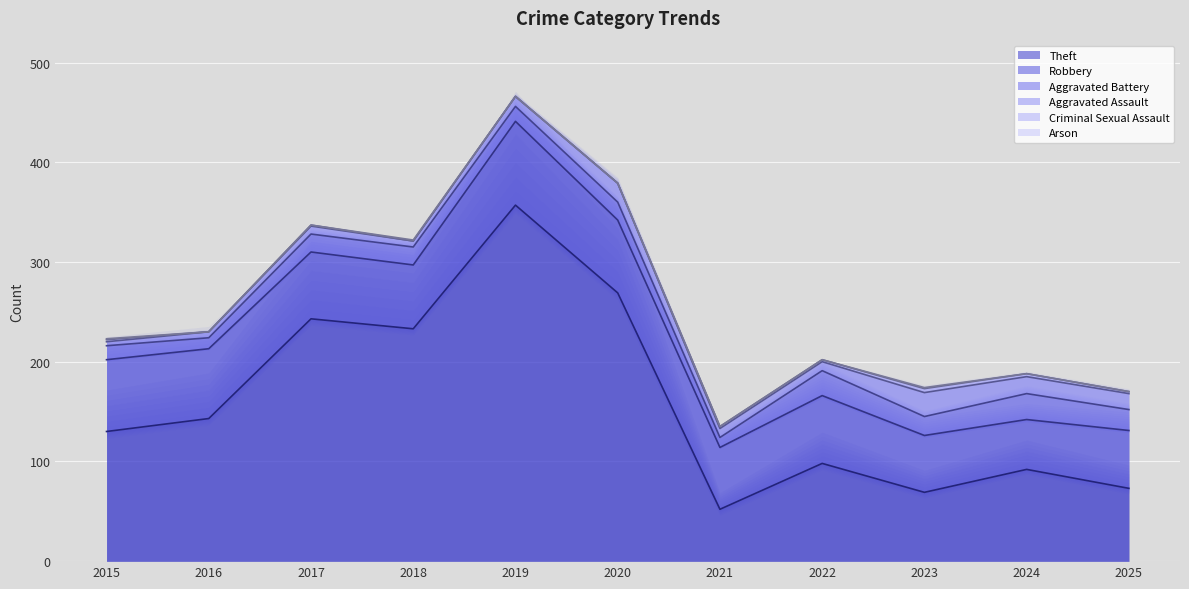

True or false: Theft and Criminal Sexual Assault cross at least once.

False